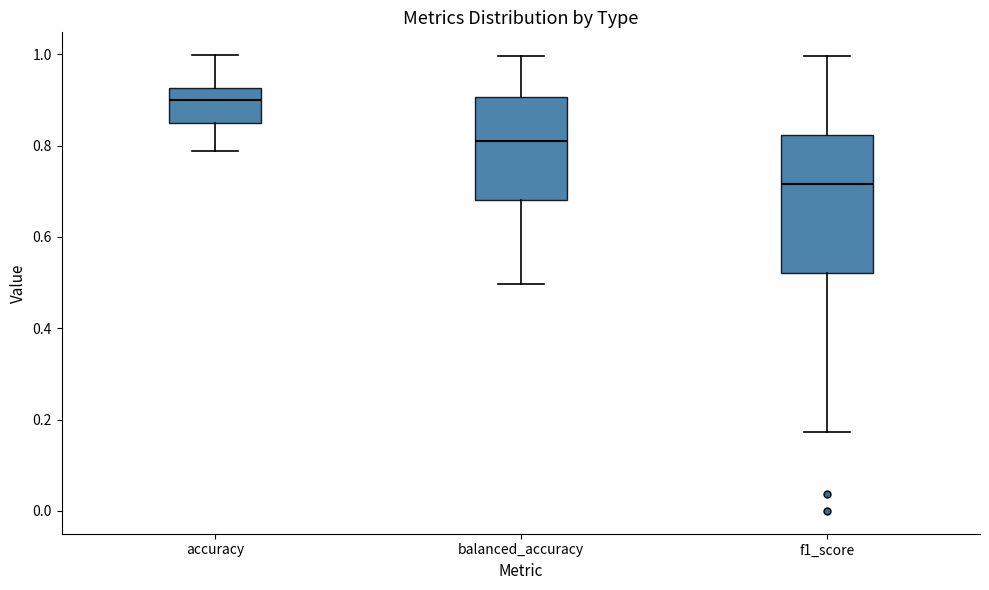

Comparing the boxes themselves (not the whiskers), which one is the tallest?

f1_score